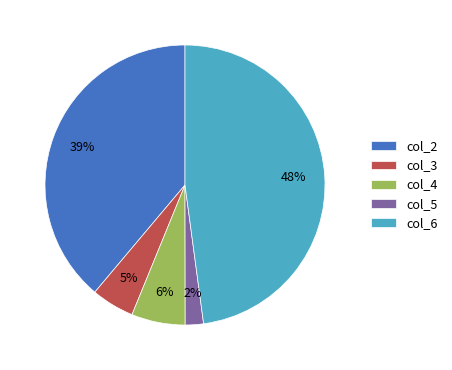

Do col_2 and col_5 together represent more than half of the pie?

No